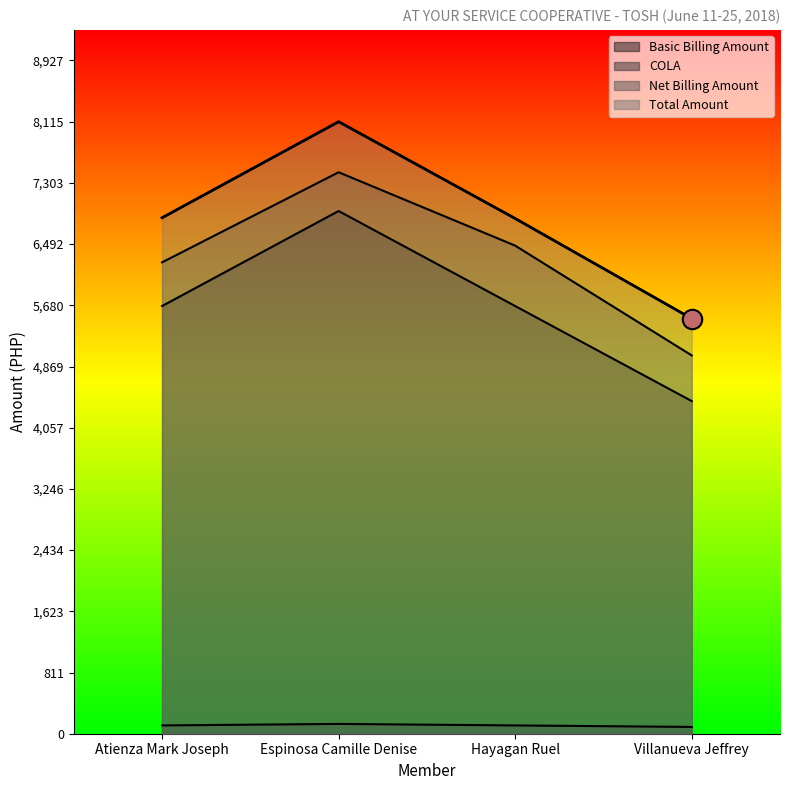

Reading left to right, list all the values displayed in this chart.

Basic Billing Amount: 5671.0	6931.3	5671.0	4410.8
COLA: 110.0	130.0	110.0	90.0
Net Billing Amount: 6250.6	7445.1	6472.1	5016.5
Total Amount: 6841.5	8115.5	6832.1	5504.8